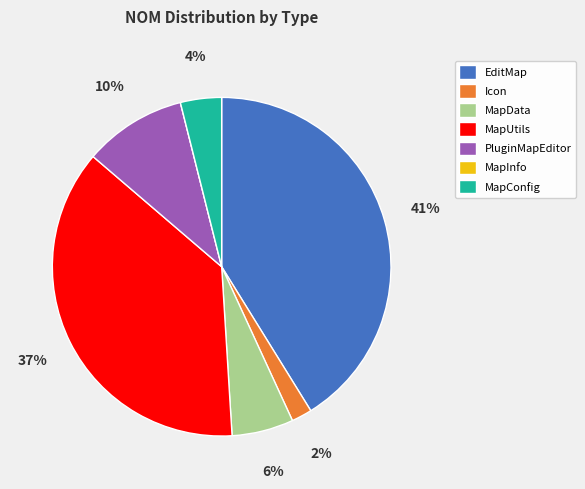

Which slice is the largest?

EditMap